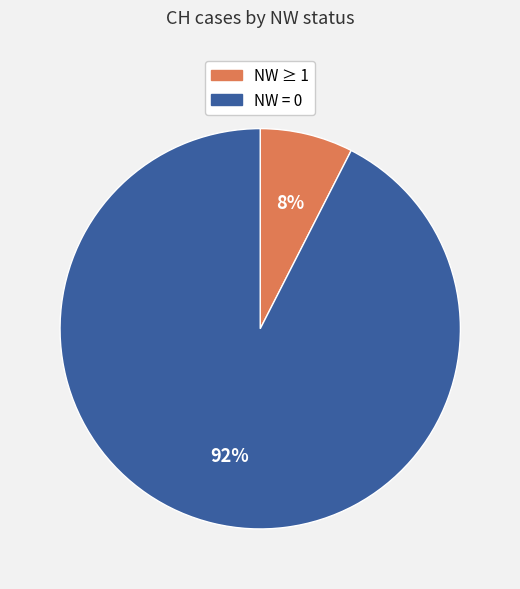

Is there any slice that represents more than half of the pie?

Yes